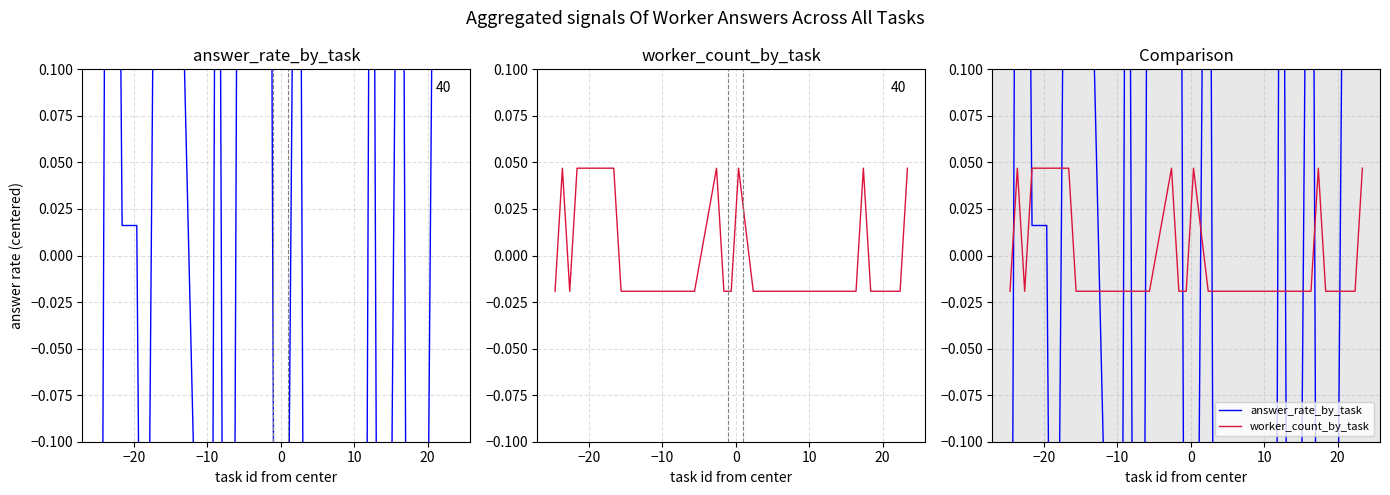

Does the chart have visible grid lines?

Yes